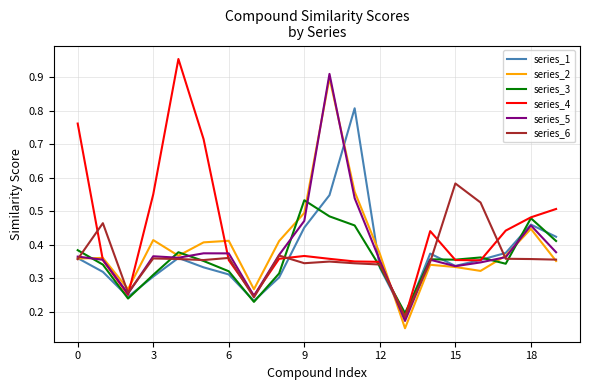

Does the chart display data point markers on the line(s)?

No